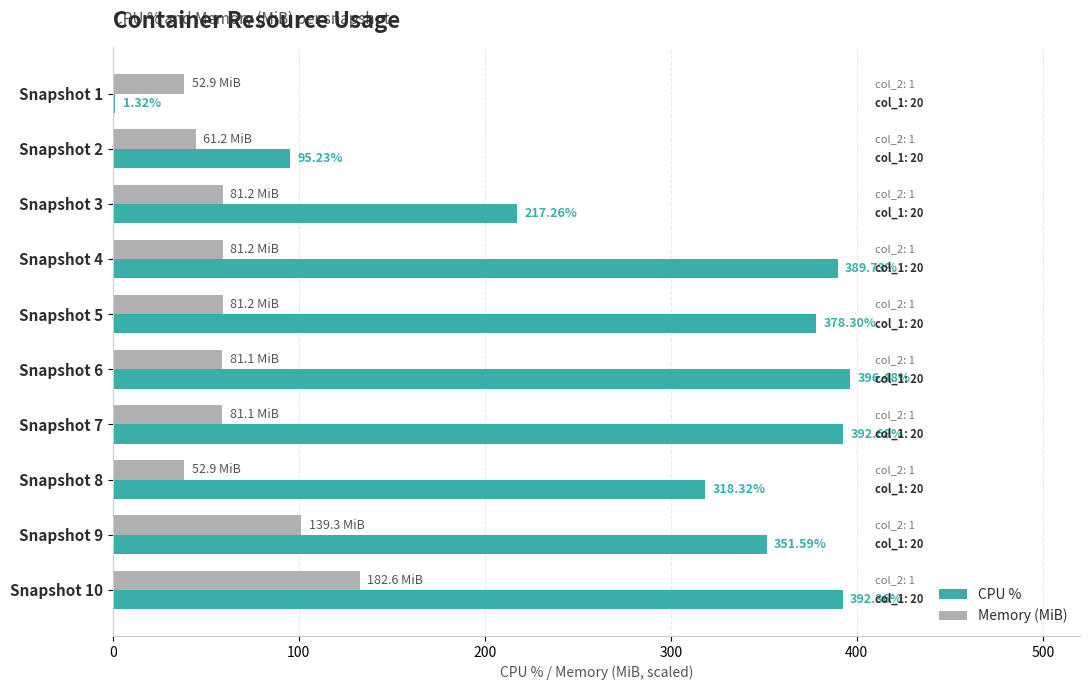

What is the average value of the CPU % series?

293.3